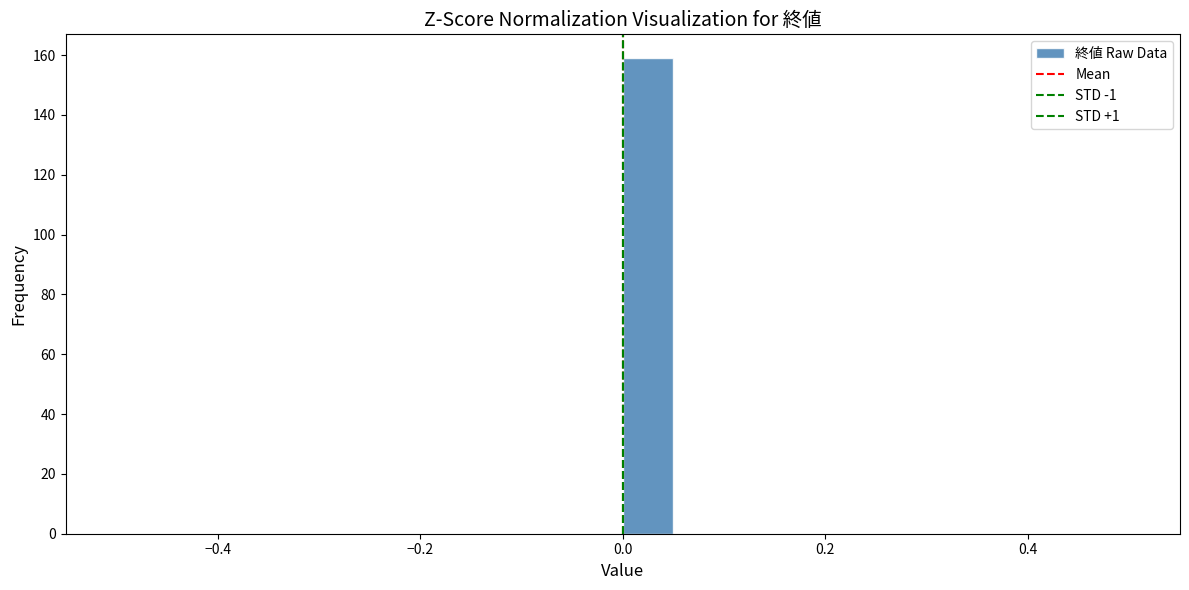

Around what value on the x-axis is the tallest bar? Give the approximate position of its centre, as read against the axis.

0.02